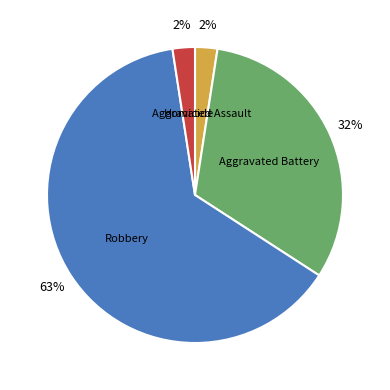

Is there a majority slice in this chart?

Yes